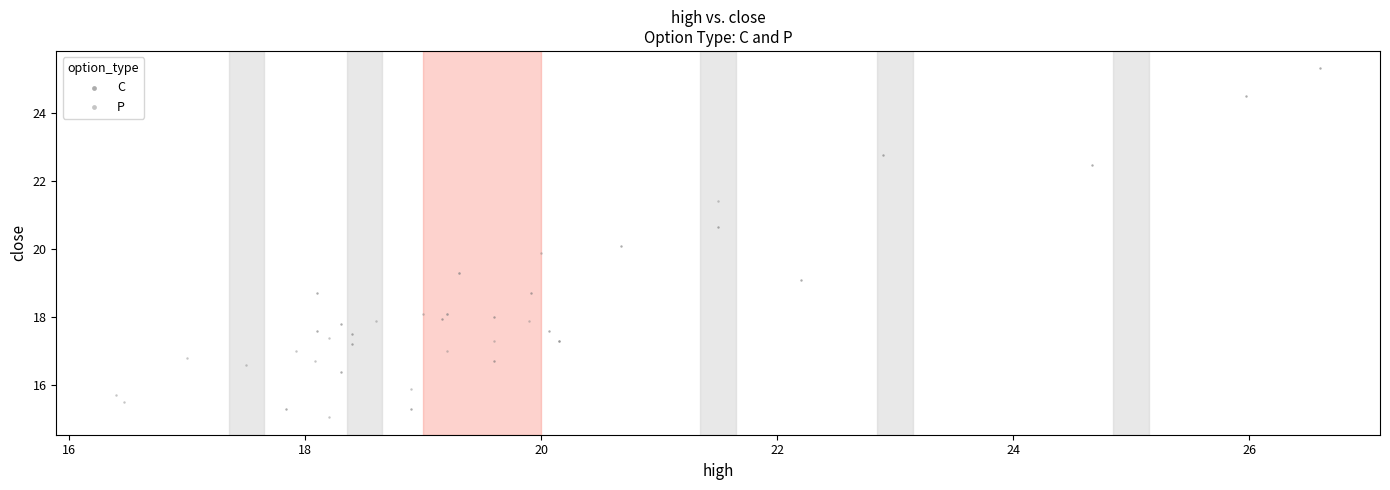

Which series has the widest spread of Y values?

C